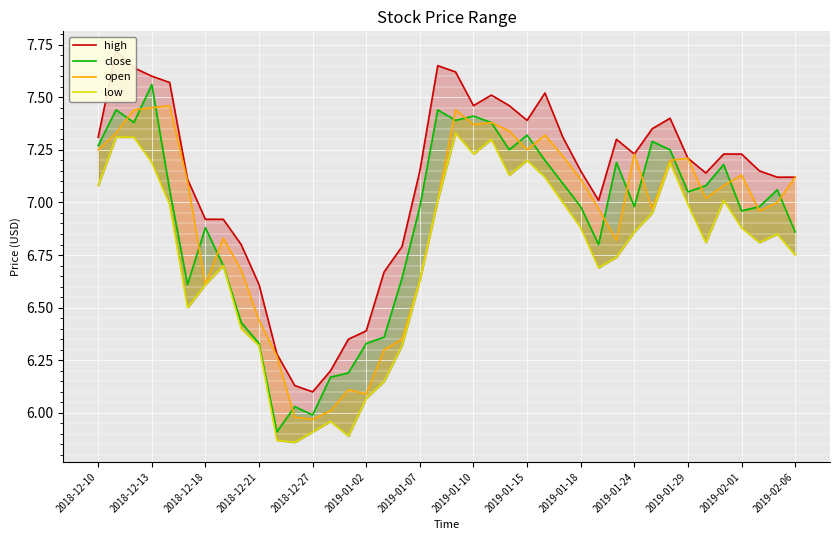

What value does the open series have at 2019-01-15?

7.2